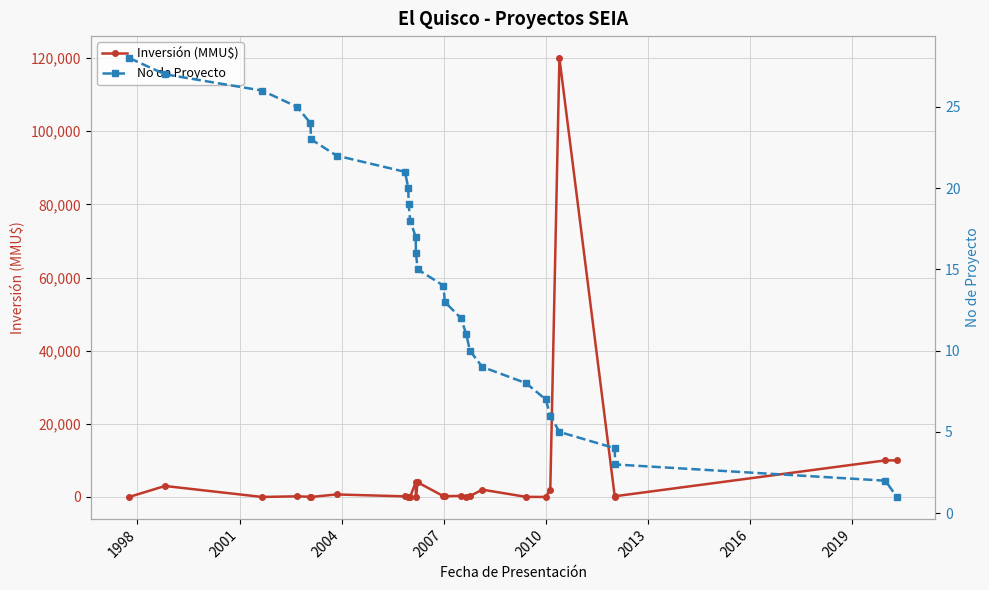

How many distinct data groups are displayed?

2